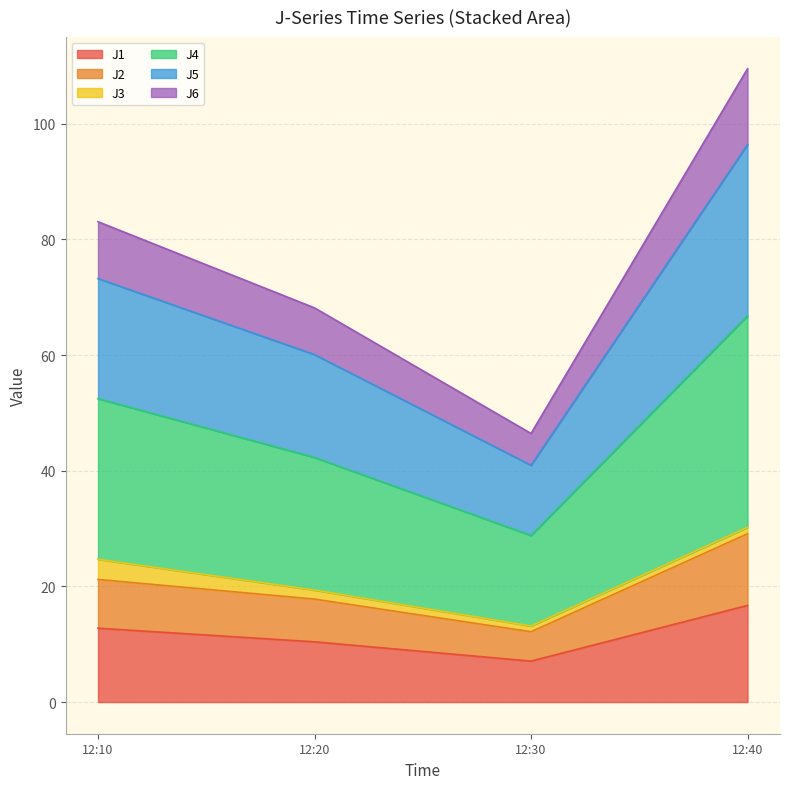

True or false: J1 has a value of 10.4 at 12:20.

True